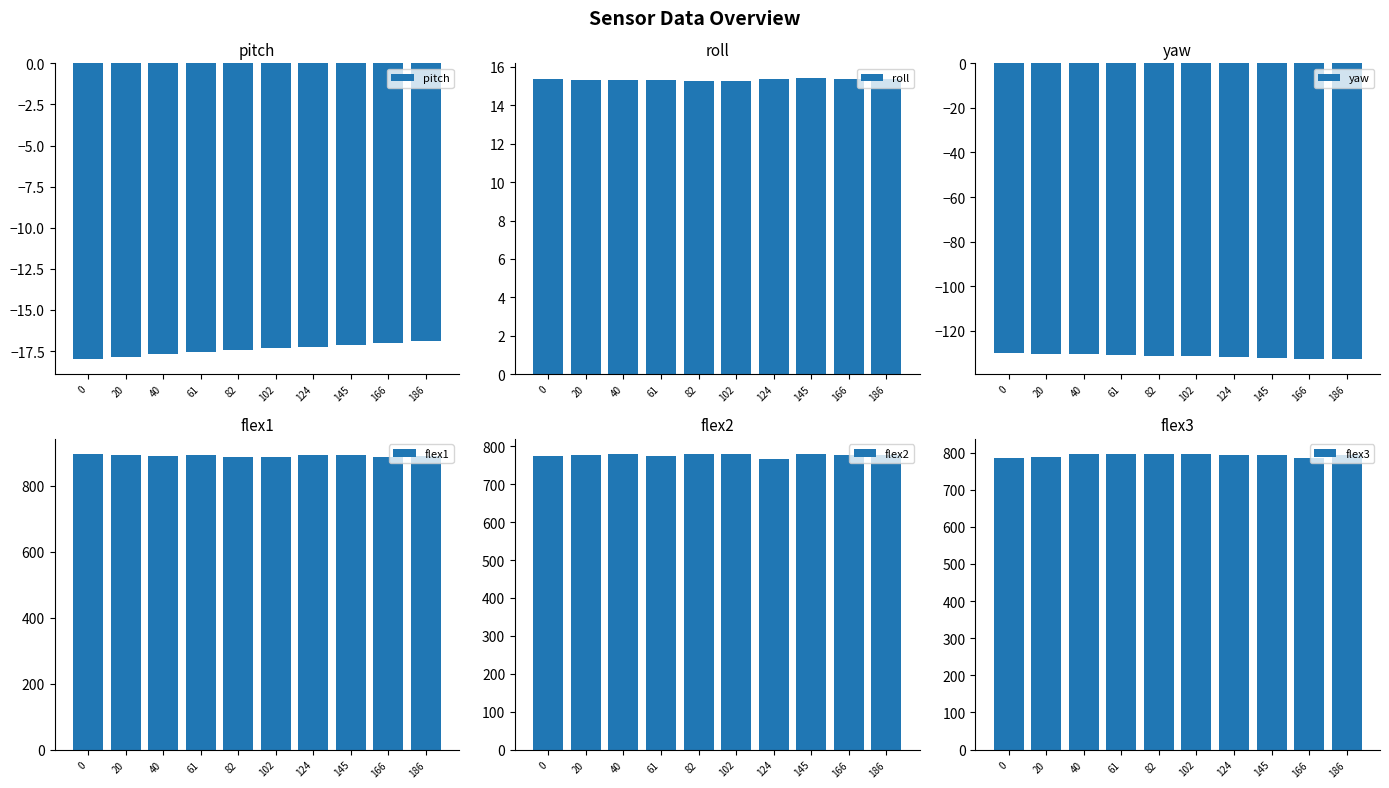

What is the approximate value of flex1 at 0?

897